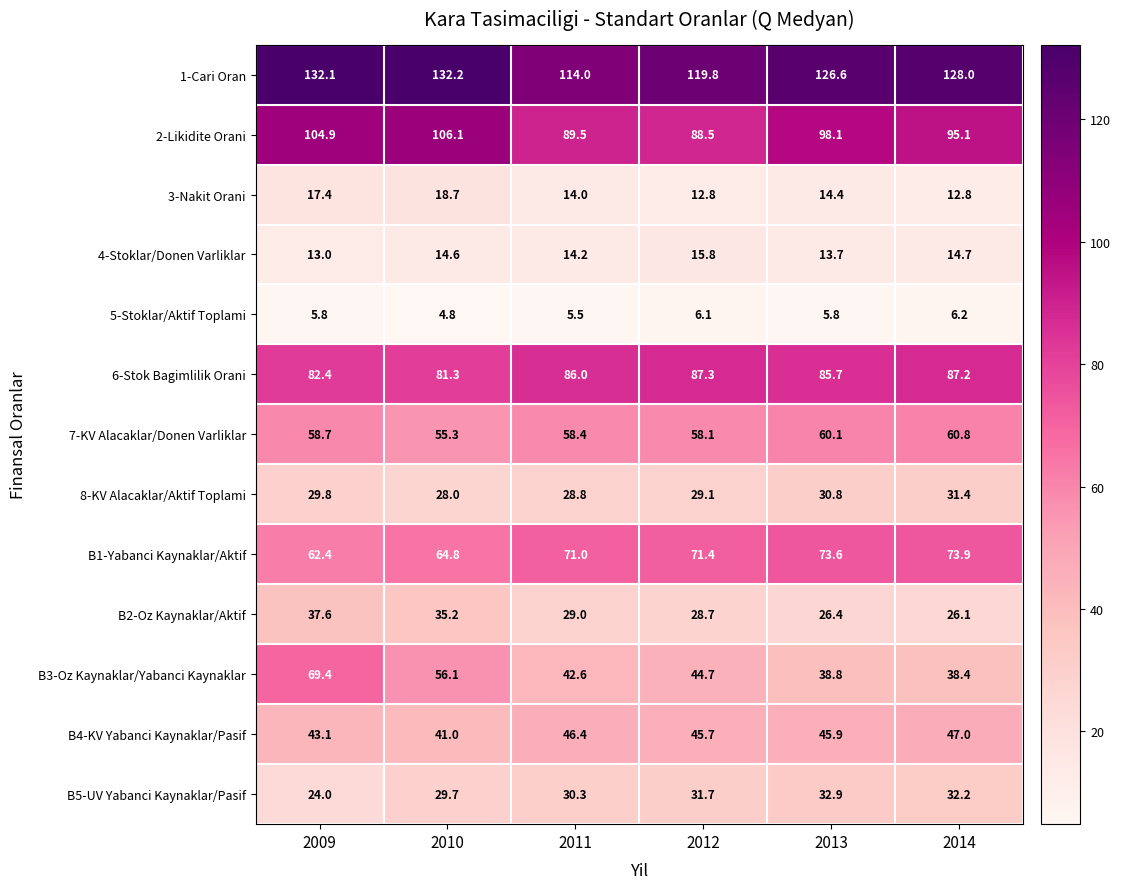

What is the maximum value for B2-Oz Kaynaklar/Aktif?

37.6